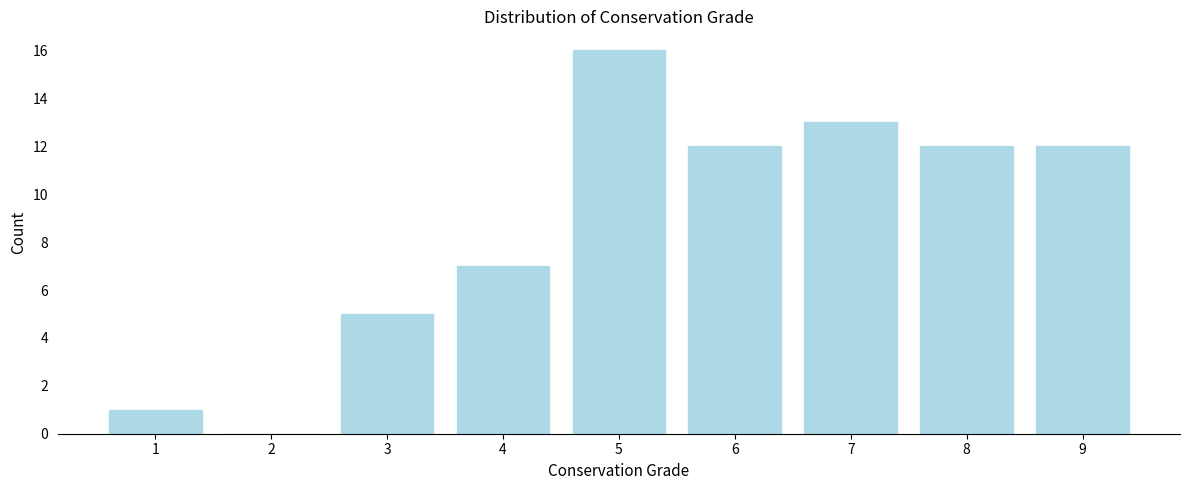

Reading left to right, transcribe all the data shown in this chart.

1=1	2=0	3=5	4=7	5=16	6=12	7=13	8=12	9=12